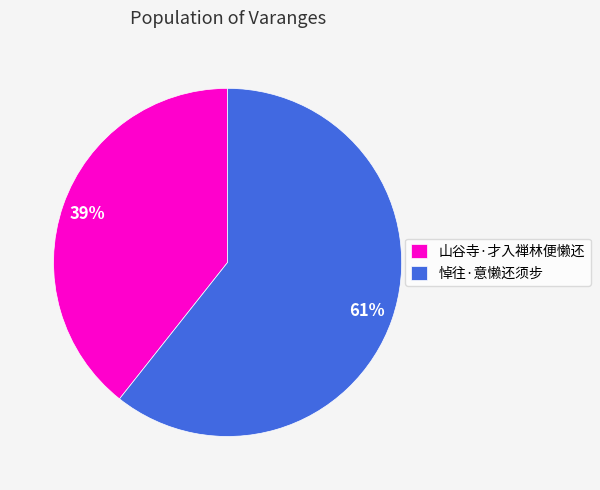

The 山谷寺·才入禅林便懒还 slice represents 50% of the pie. True or false?

False